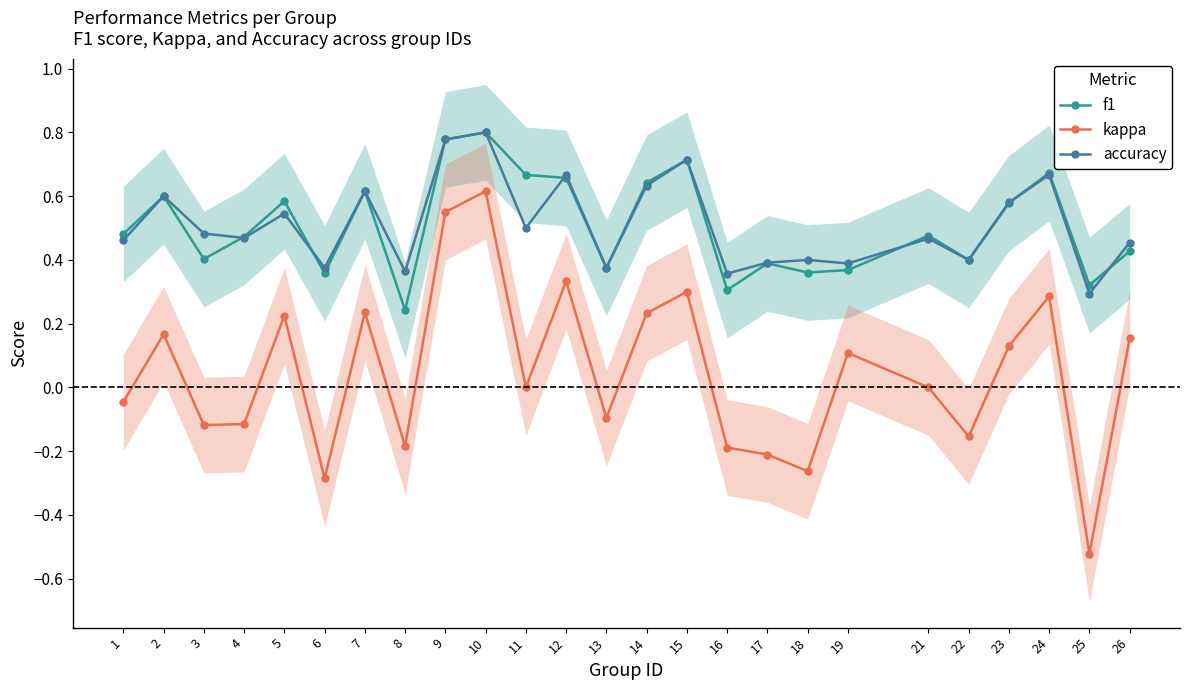

Where is the first local minimum for f1?

3